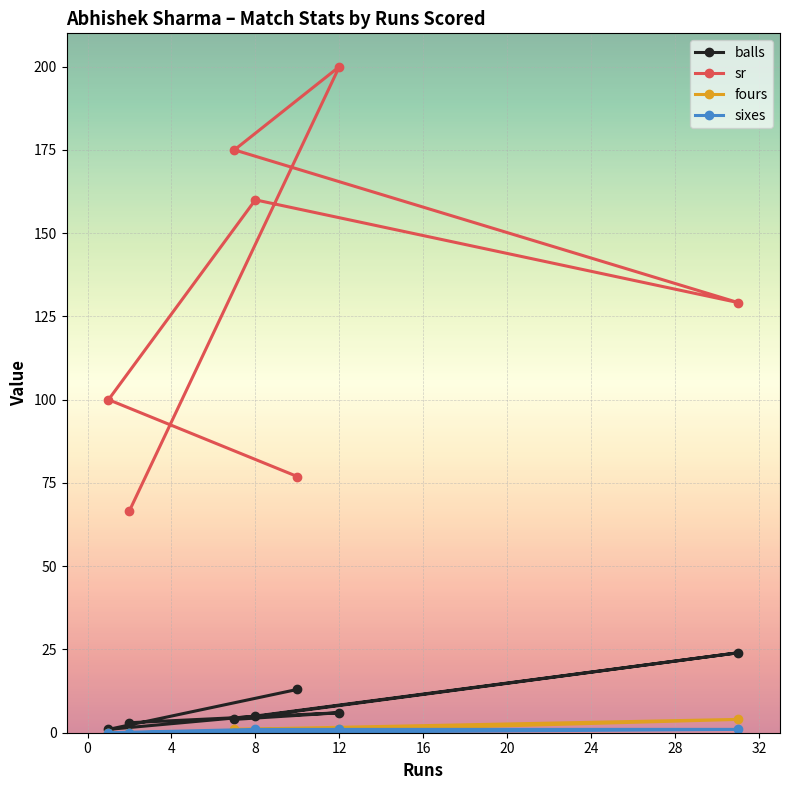

Which series has the widest spread of values?

sr